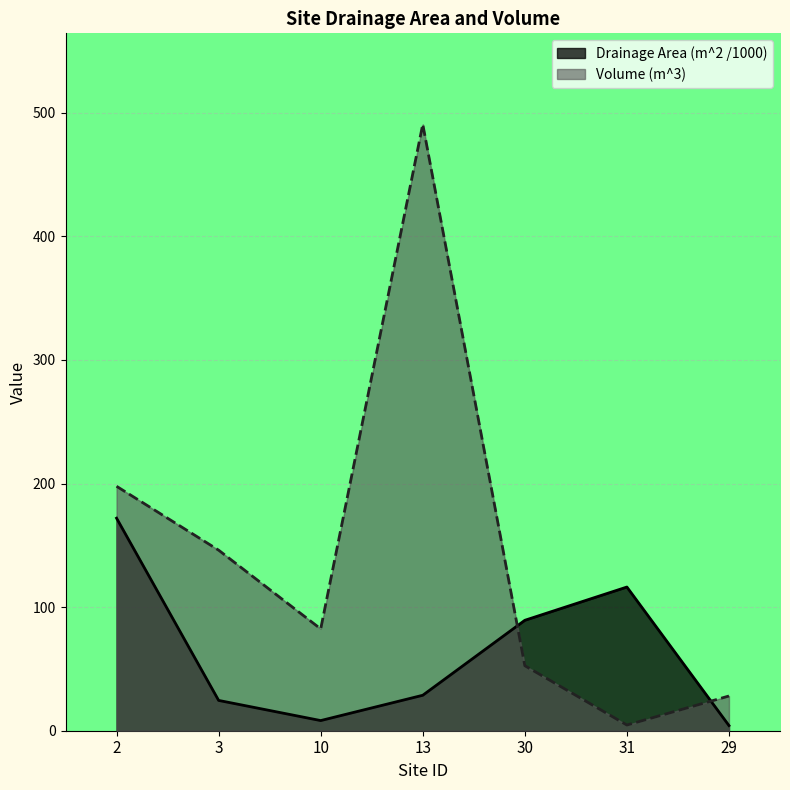

True or false: Volume (m^3) and Drainage Area (m^2) cross at least once.

True